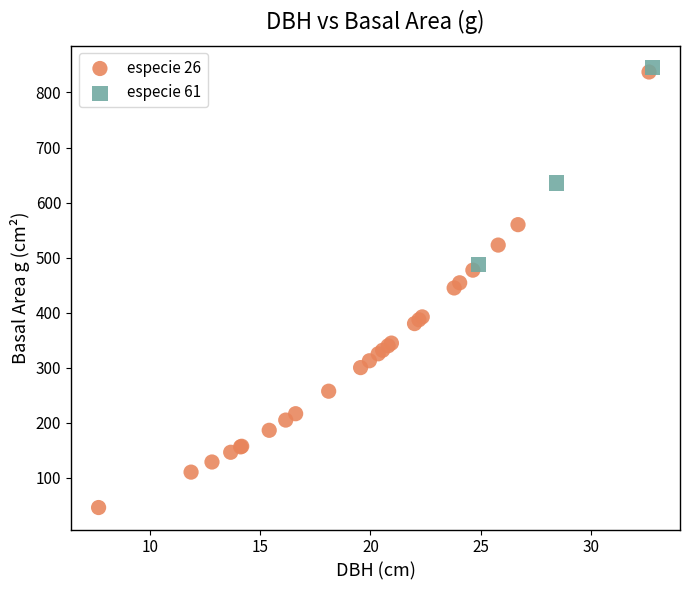

Which series reaches the maximum Y coordinate?

especie 61